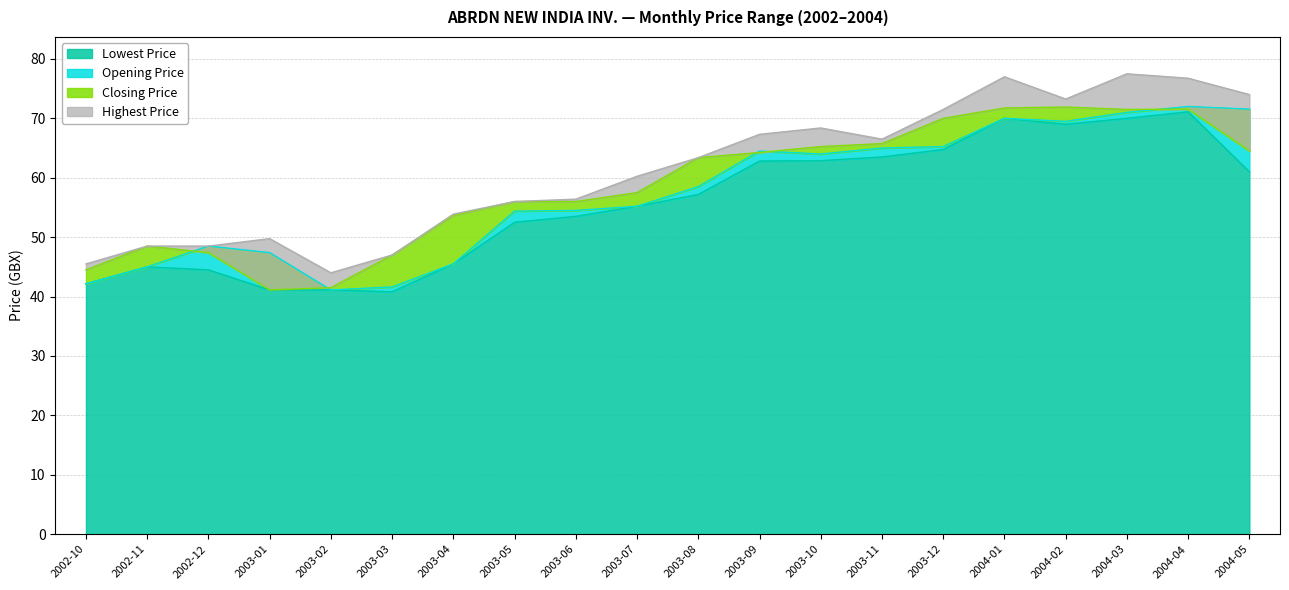

At how many categories does at least one series exceed 54?

13